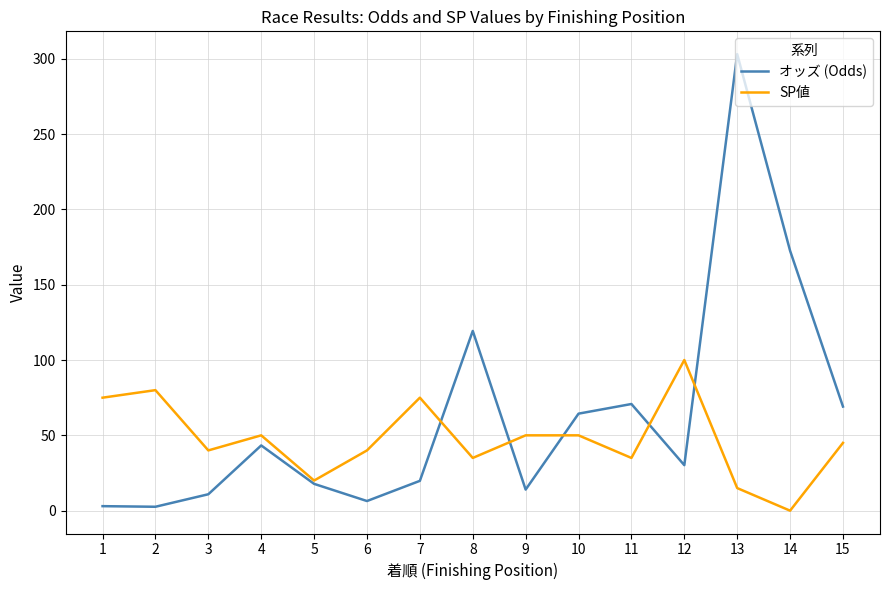

What is the difference between the maximum and minimum values in the SP値 series?

100.0